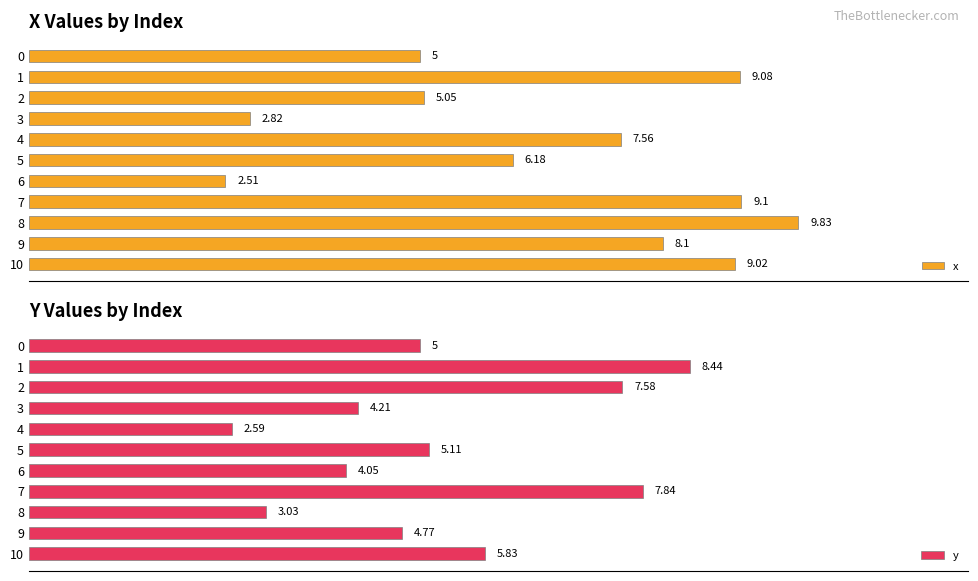

At how many categories does at least one series exceed 6?

8